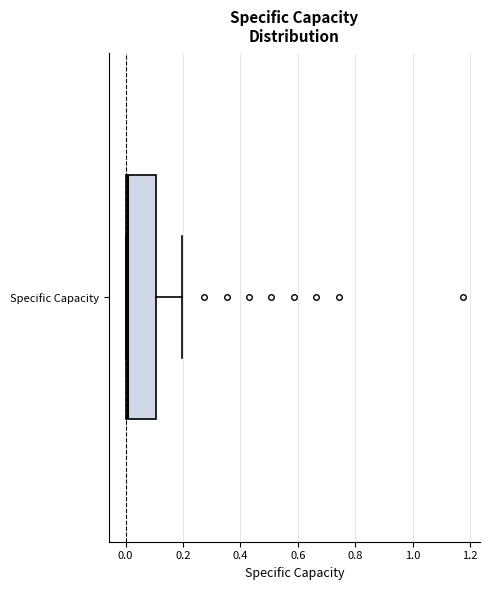

Transcribe this box plot: give where the median line is, the range the box spans, and where the two whiskers end, as read against the x-axis. The values are not printed on the chart, so give them approximately, as read against the axis.

median 0.0 (just right of the box's left edge), box 0.0 to 0.1, whiskers 0.0 to 0.2